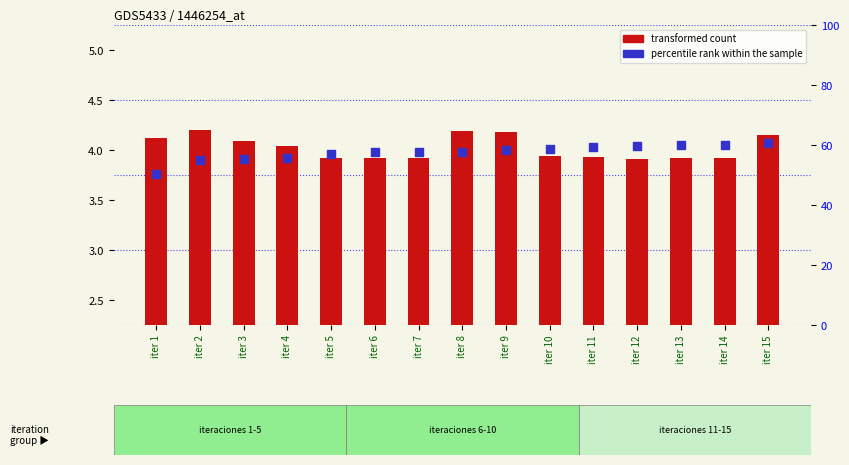

What is the total value across all series at iter 2?

59.0